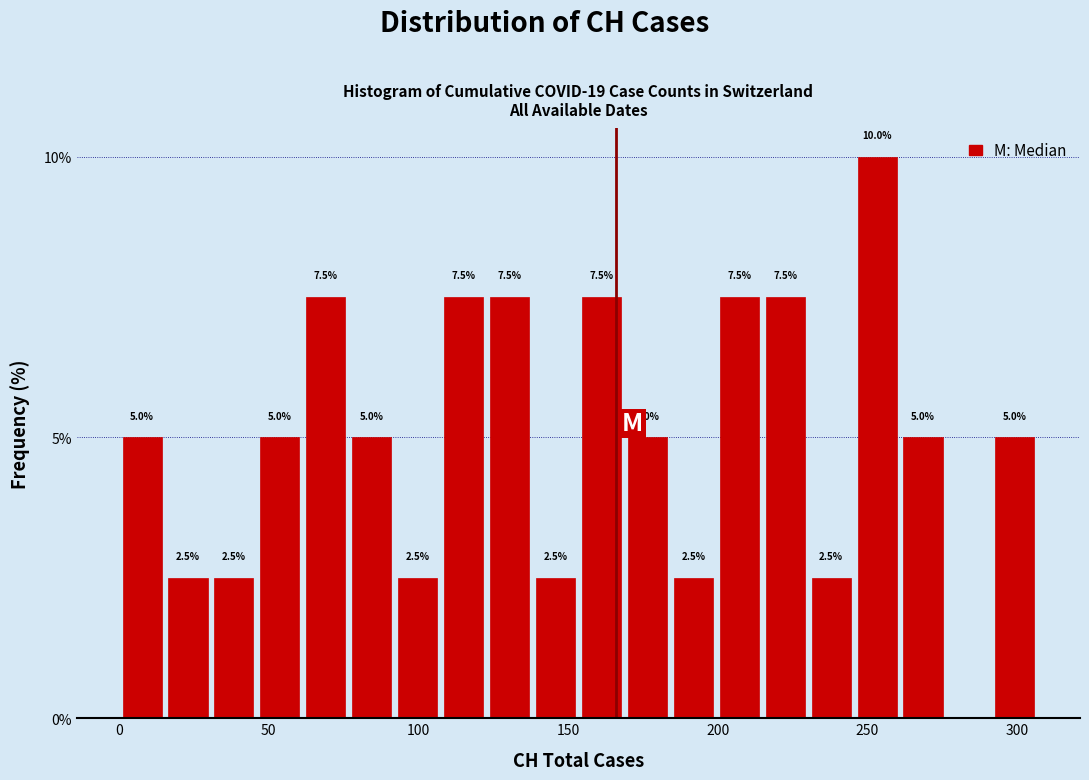

Read against the x-axis, roughly where is the centre of the tallest bar?

255